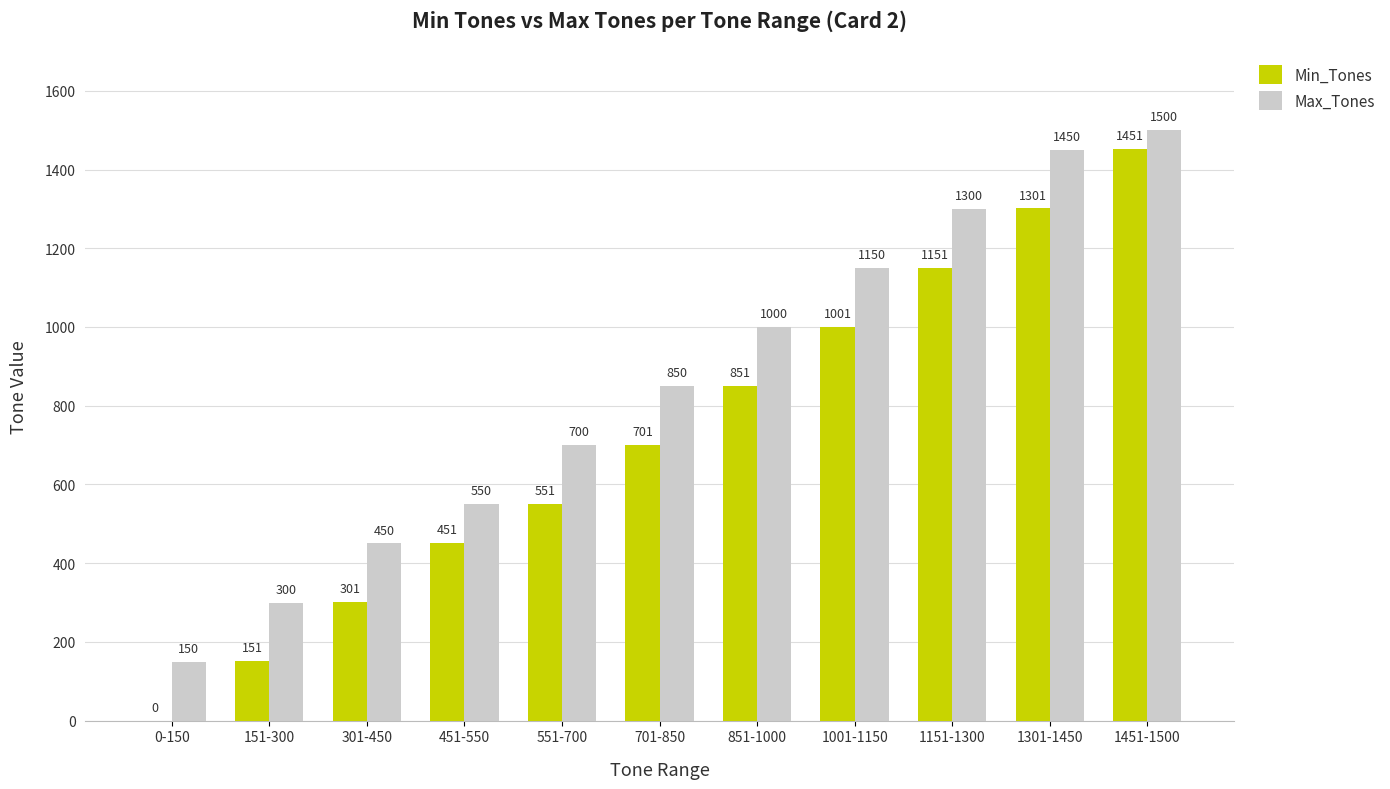

Reading left to right, transcribe all the data shown in this chart.

Min_Tones: 0-150=0	151-300=151	301-450=301	451-550=451	551-700=551	701-850=701	851-1000=851	1001-1150=1001	1151-1300=1151	1301-1450=1301	1451-1500=1451
Max_Tones: 0-150=150	151-300=300	301-450=450	451-550=550	551-700=700	701-850=850	851-1000=1000	1001-1150=1150	1151-1300=1300	1301-1450=1450	1451-1500=1500